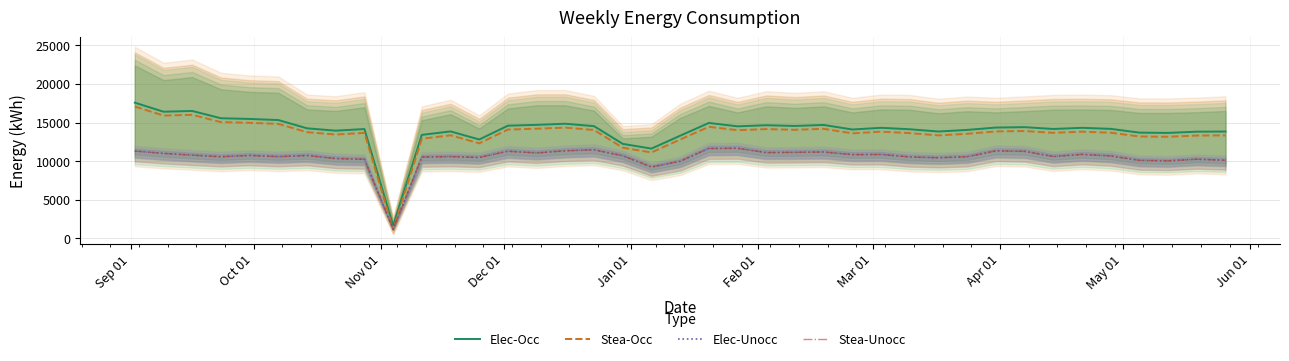

True or false: Elec-Unocc and Stea-Unocc cross at least once.

False